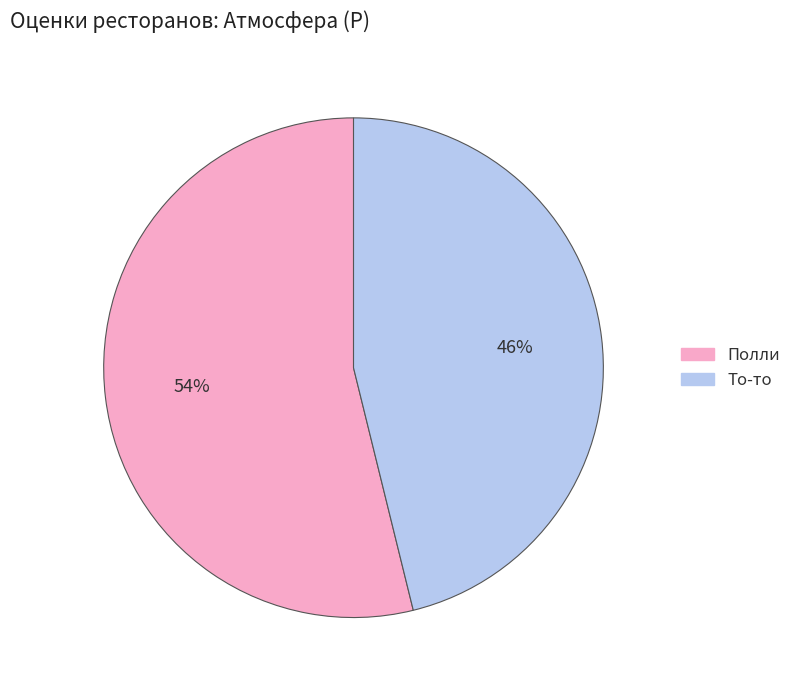

Which slice represents more than half of the pie?

Полли